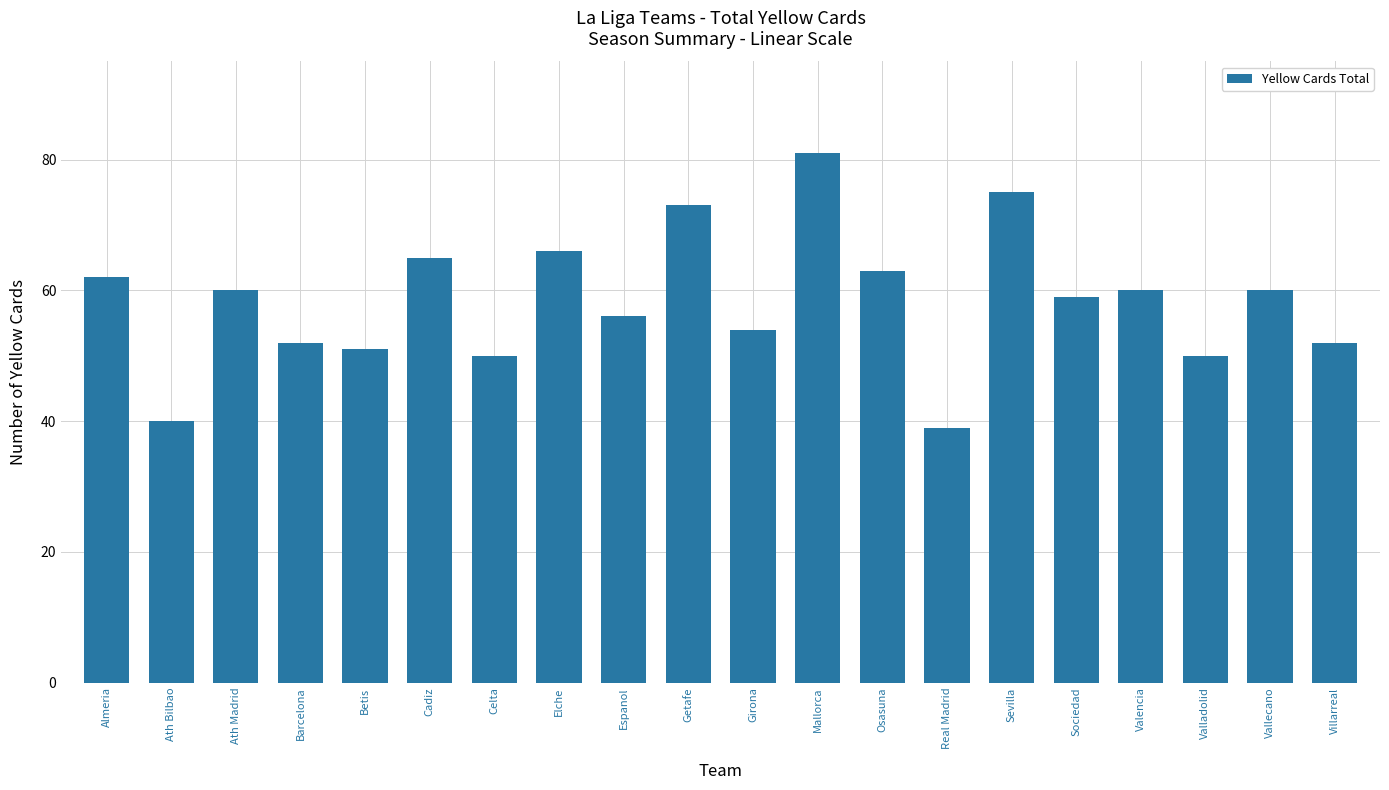

What is the value of the 12th bar from the left?

81